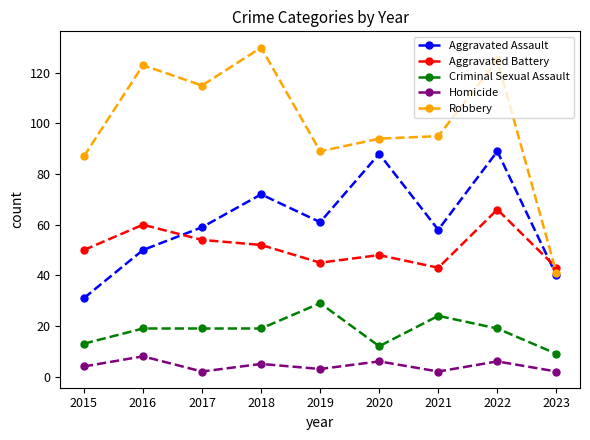

Which series changed the most between 2016 and 2023?

Robbery